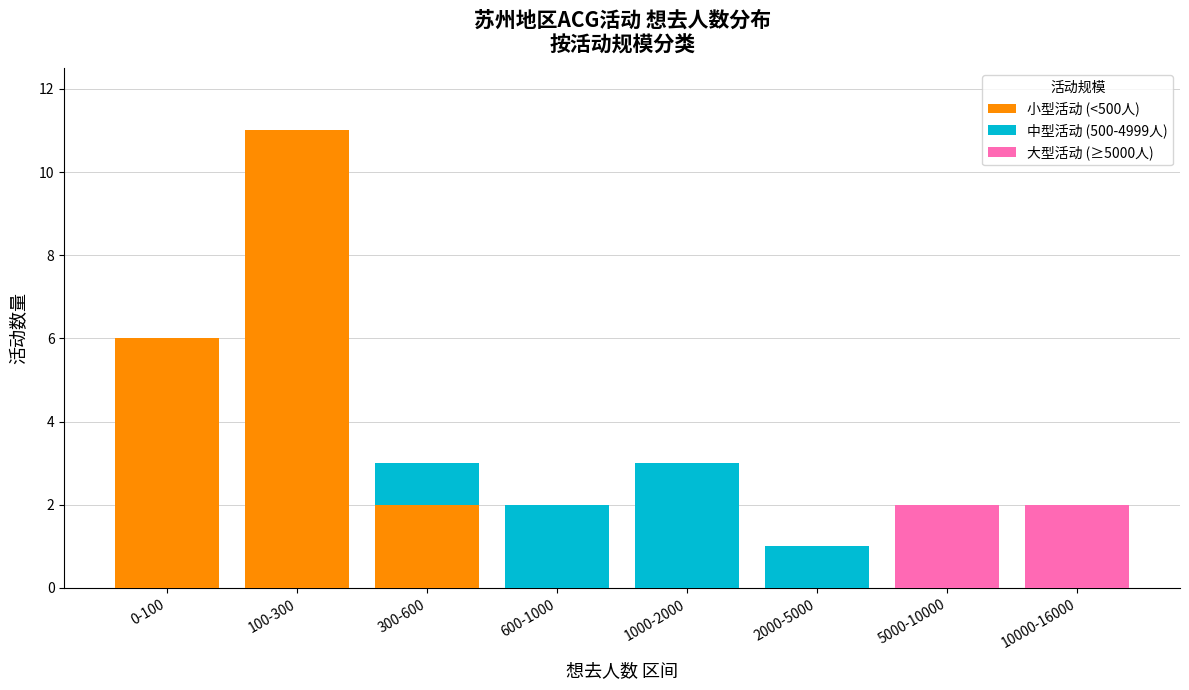

Reading left to right, what are the values for 小型活动 (<500人)?

0-100=6	100-300=11	300-600=2	600-1000=0	1000-2000=0	2000-5000=0	5000-10000=0	10000-16000=0